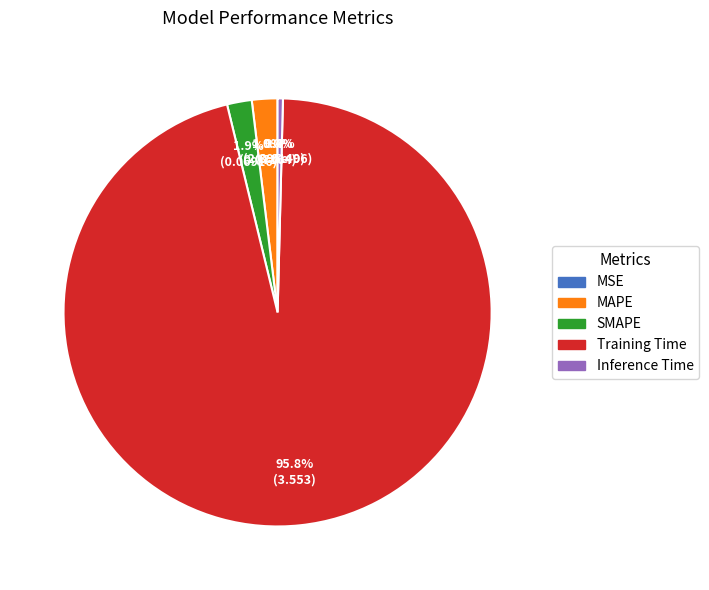

Between Training Time and SMAPE, which is larger?

Training Time